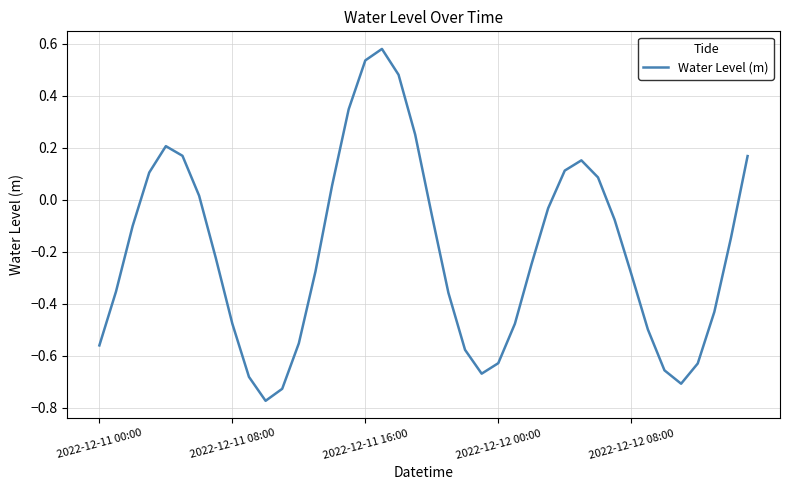

How many interior local peaks (higher than both neighbors) does the data have?

3